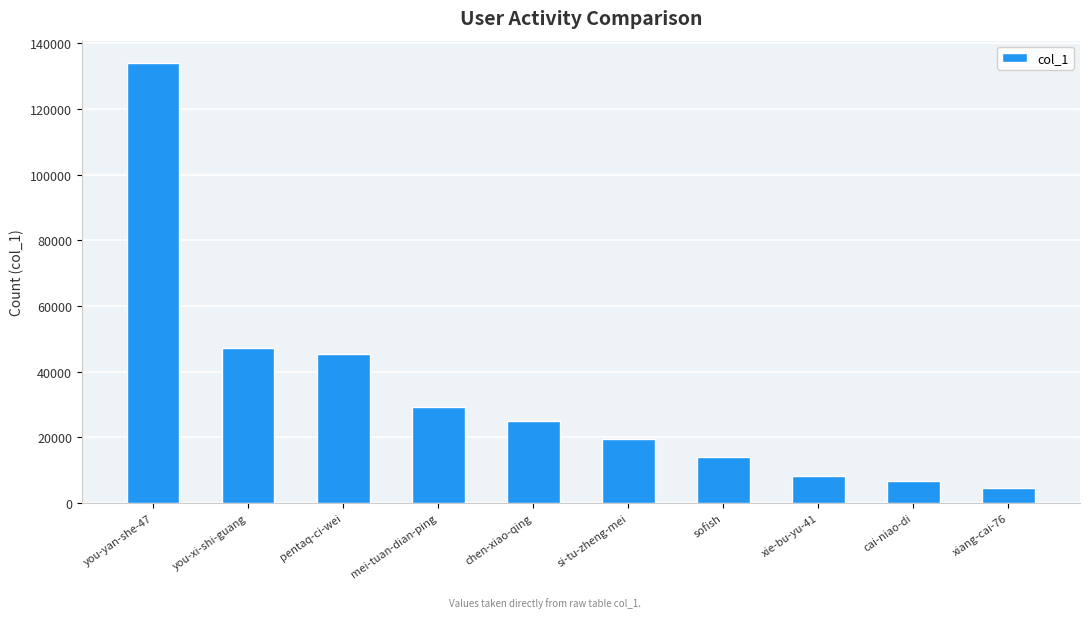

The chart shows a value of 88333 at you-yan-she-47. True or false?

False